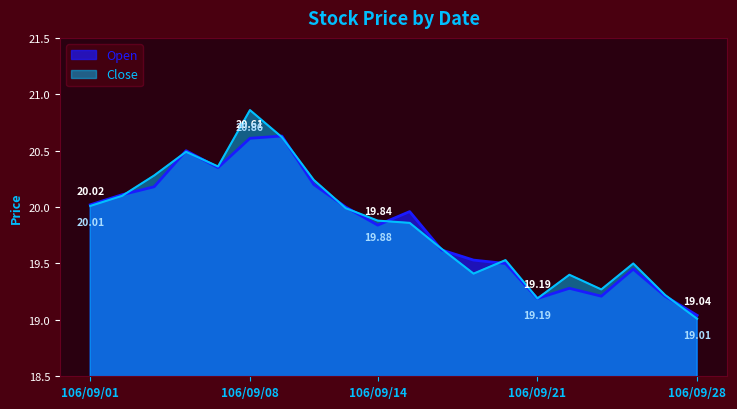

Count the number of categories in the chart.

20